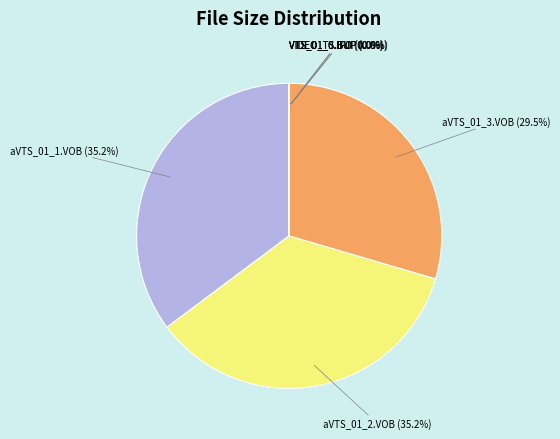

To the nearest percent, what is the average slice percentage?

14%